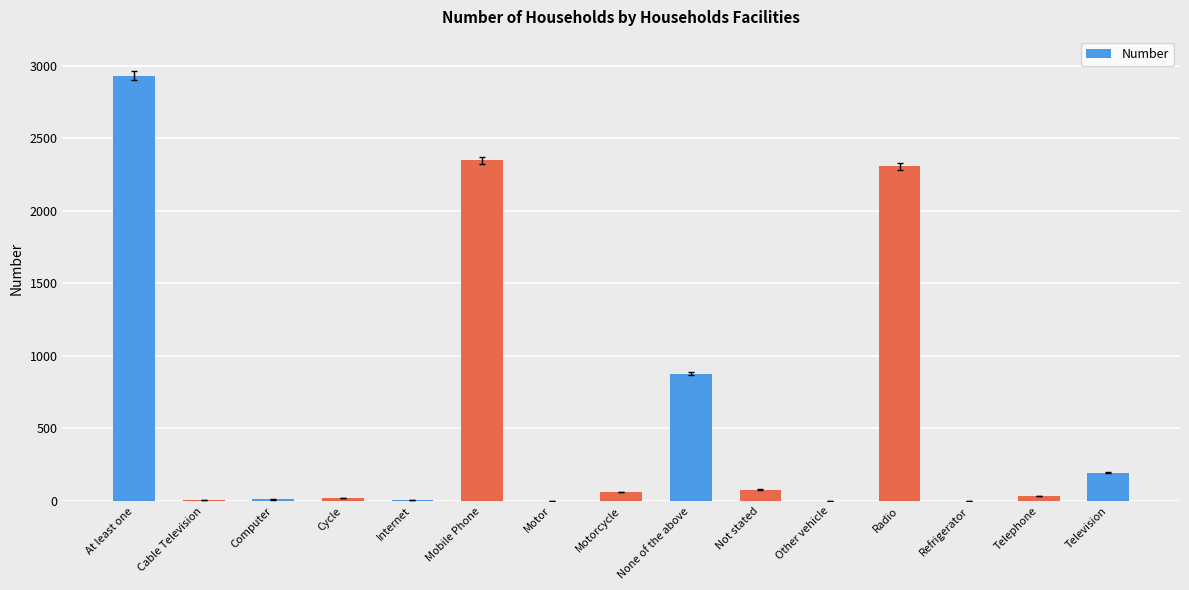

What is the sum of all values?

8890